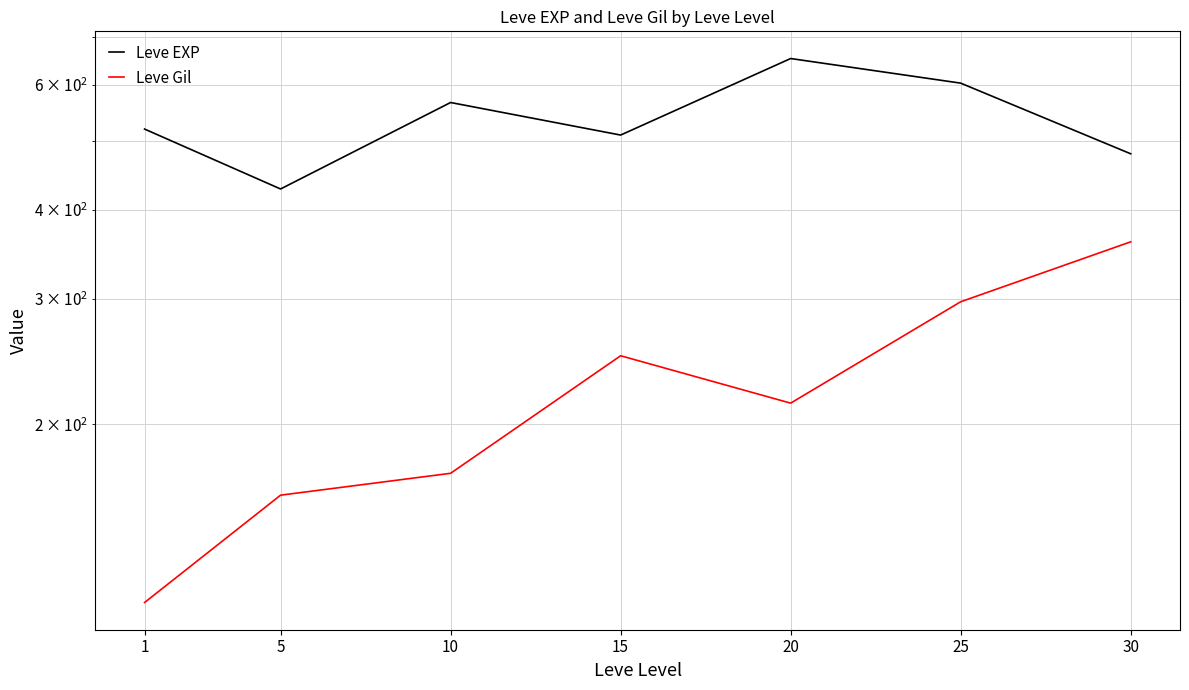

How many data points in Leve EXP are less than 520?

3